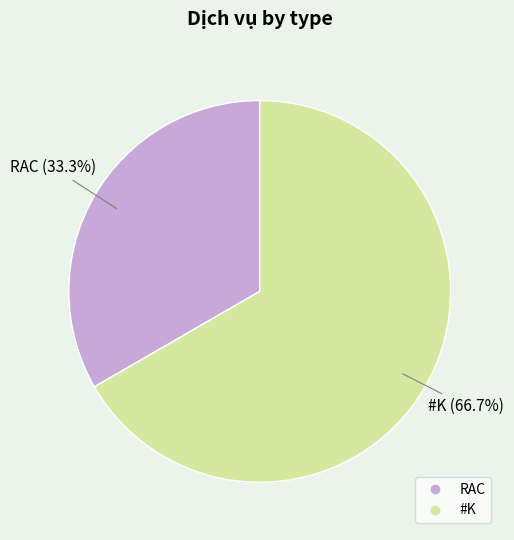

The RAC slice represents 33% of the pie. True or false?

True